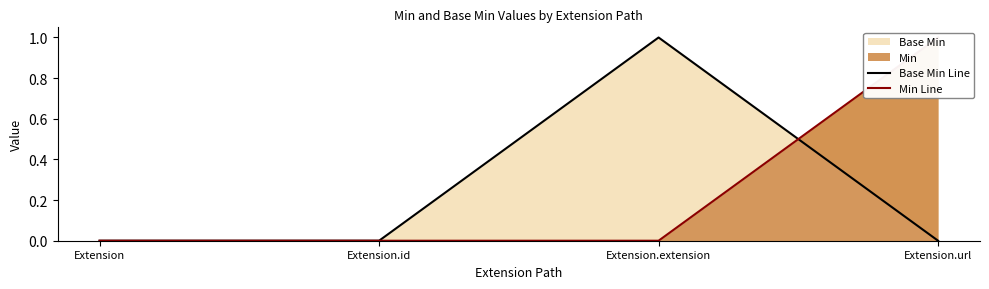

At which label is Base Min Line closest to 0?

Extension